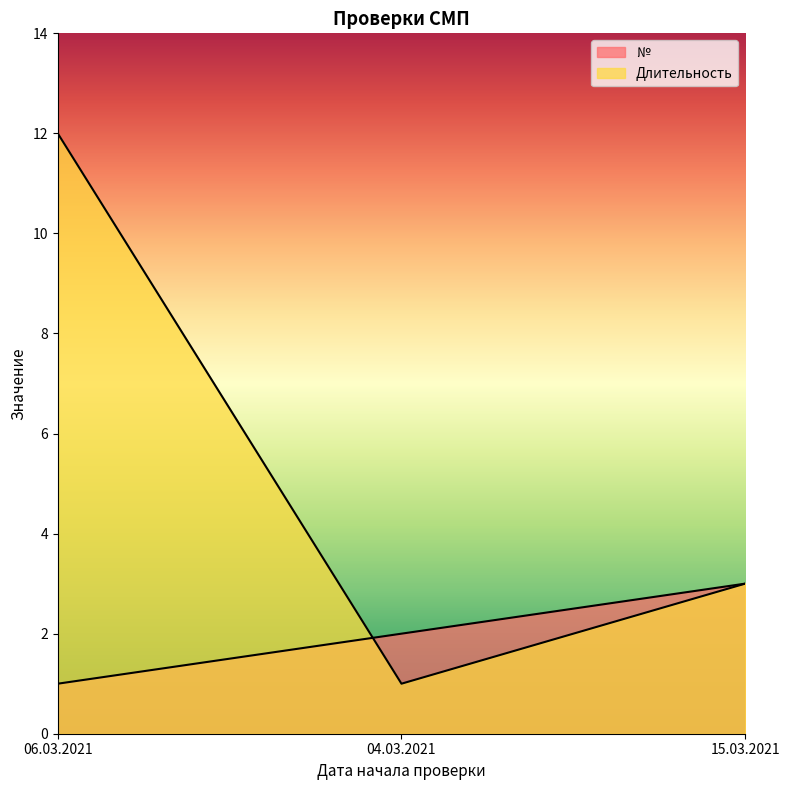

What is the difference between the Длительность values at 15.03.2021 and 04.03.2021?

2